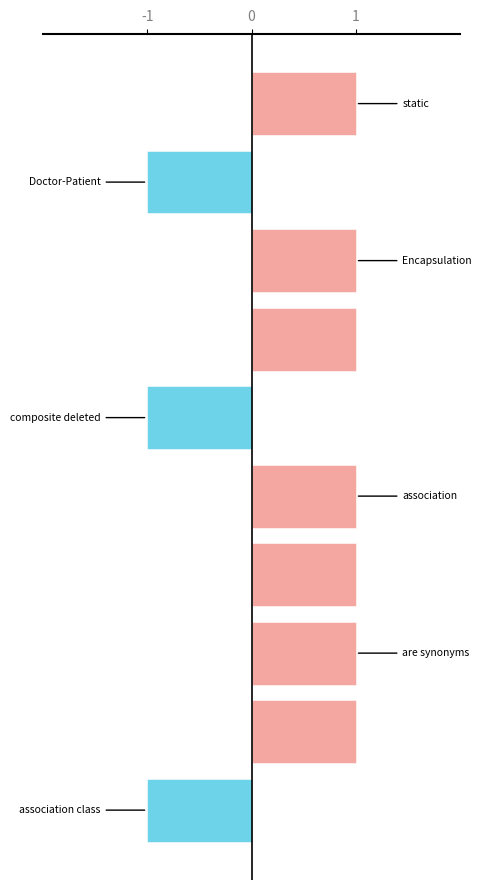

What is the sum of all values?

4